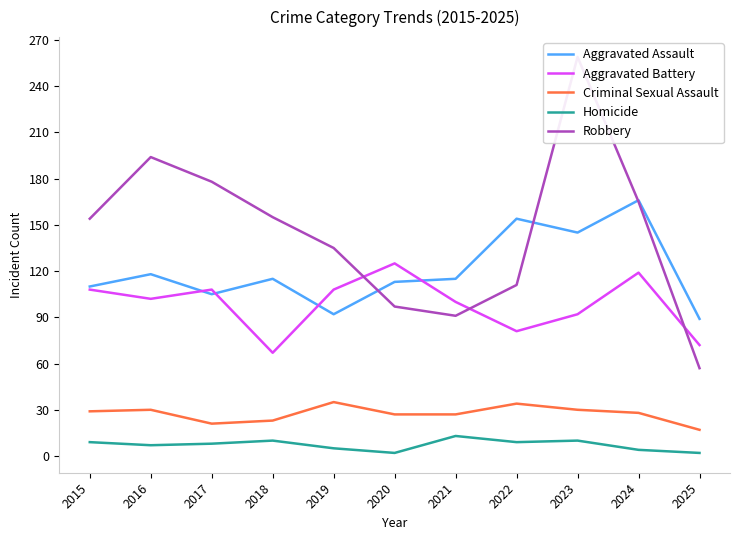

Rank the series at 2015 from lowest to highest value.

Homicide, Criminal Sexual Assault, Aggravated Battery, Aggravated Assault, Robbery